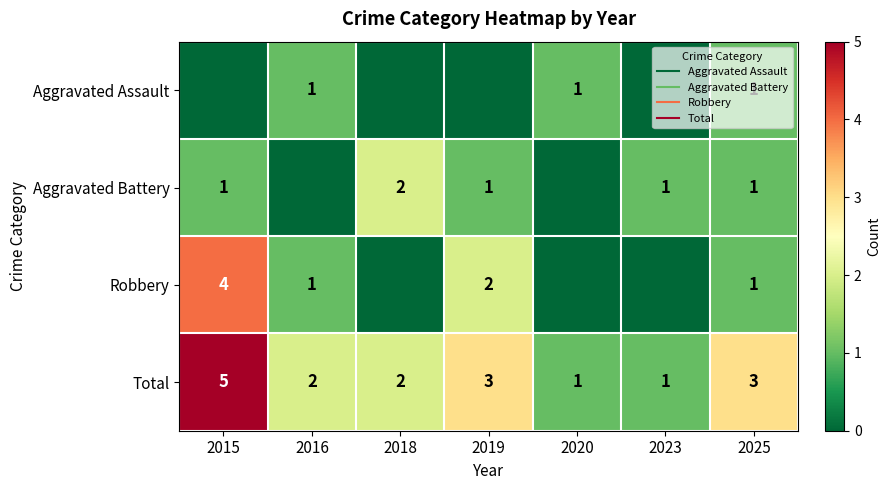

The value of Robbery at 2020 is 2. True or false?

False